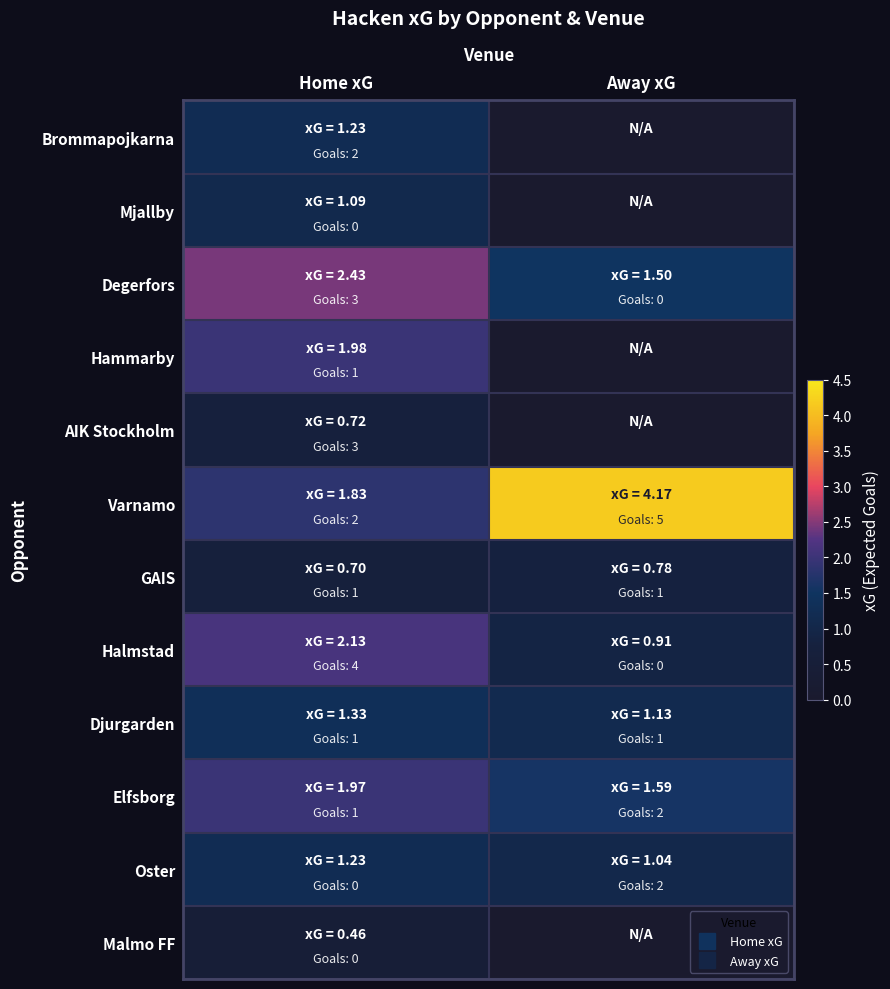

Which series has the largest total across all categories?

Varnamo